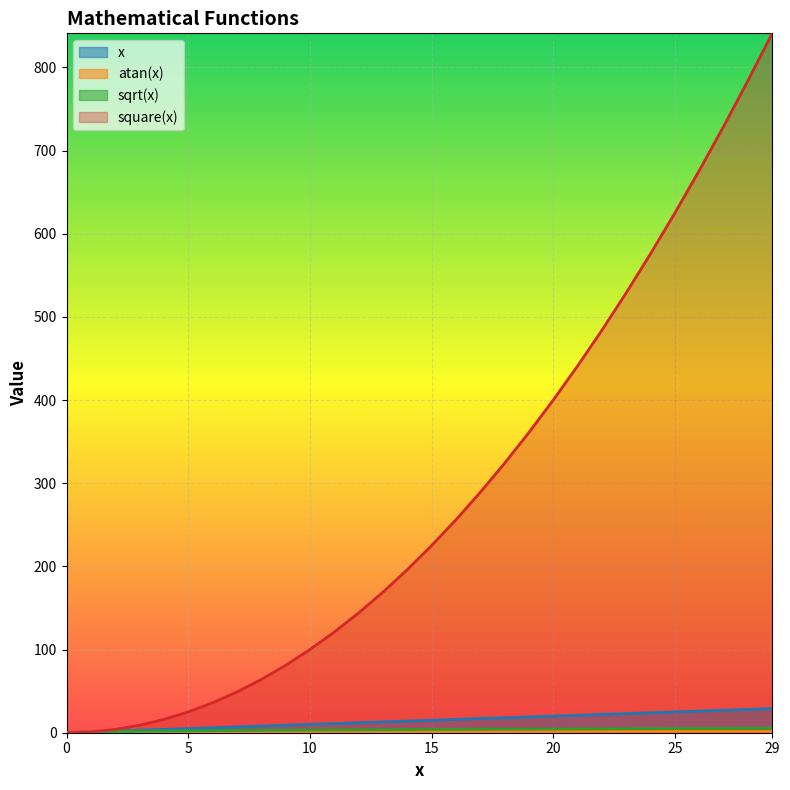

True or false: square(x) and x cross at least once.

False